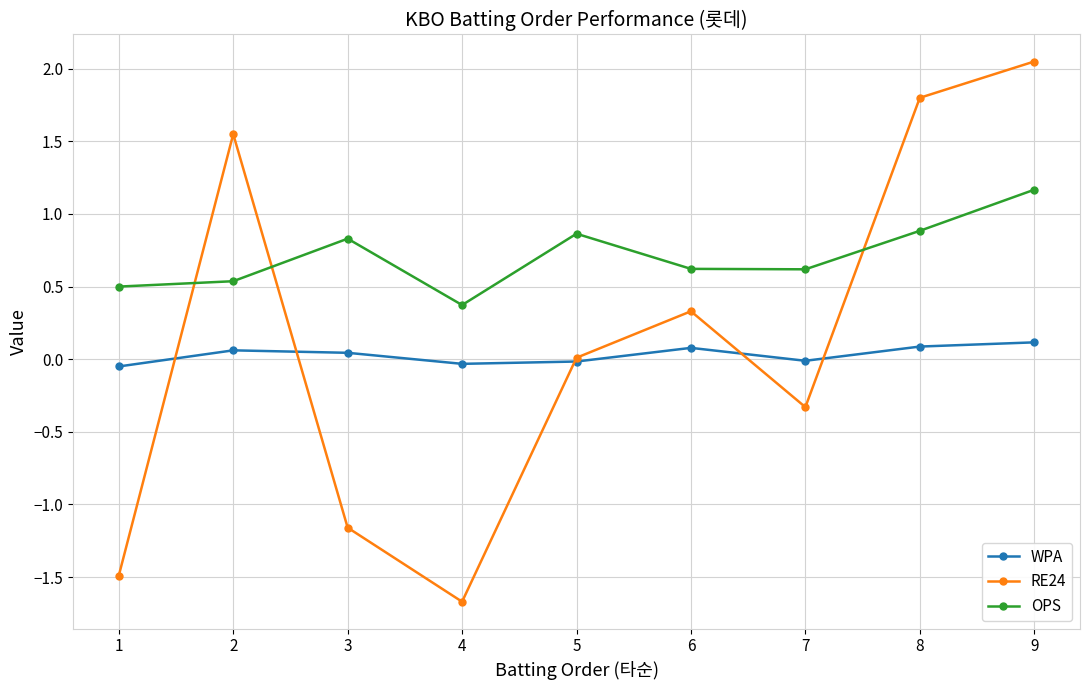

After their last crossing, which series has the higher values: OPS or RE24?

RE24